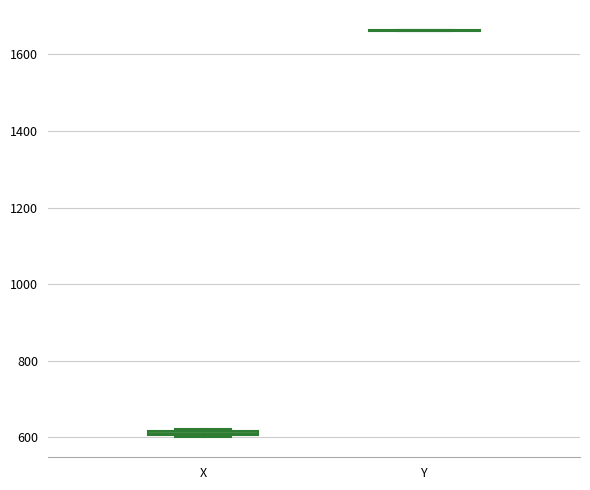

Where is the lower edge of the box for X on the y-axis? The values are not printed on the chart, so give them approximately, as read against the axis.

600